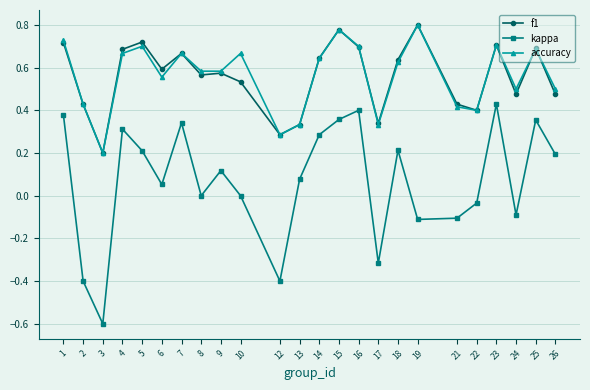

What is the minimum value shown in the chart?

-0.6